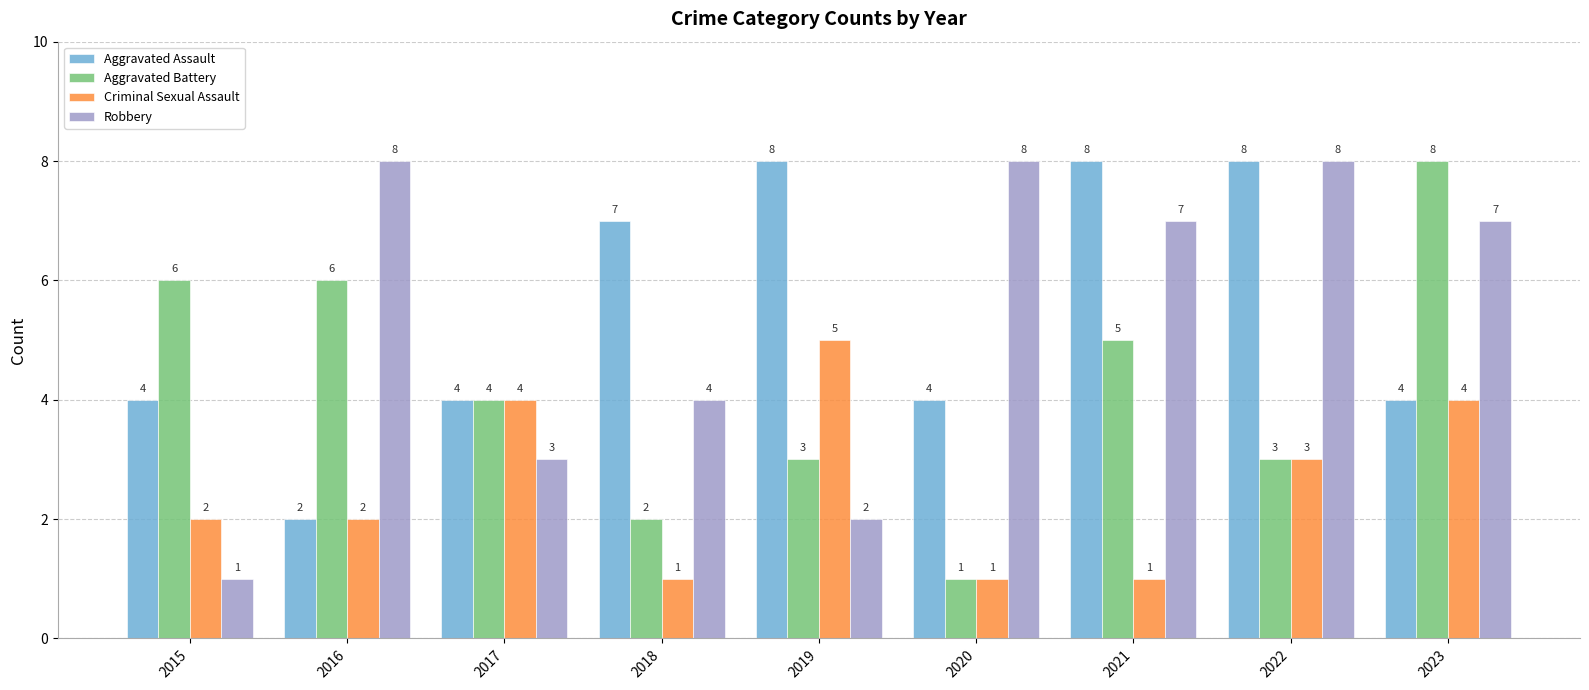

True or false: Aggravated Assault has a value of 8 at 2021.

True